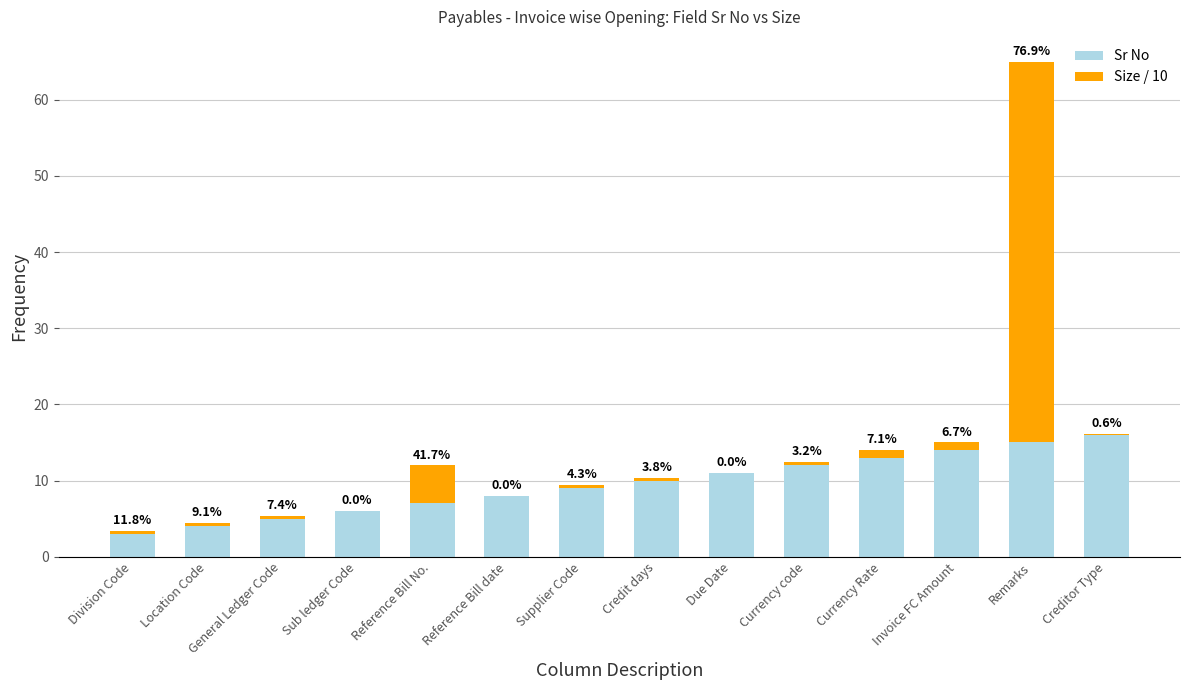

Which series changed the most between Credit days and Creditor Type?

Sr No